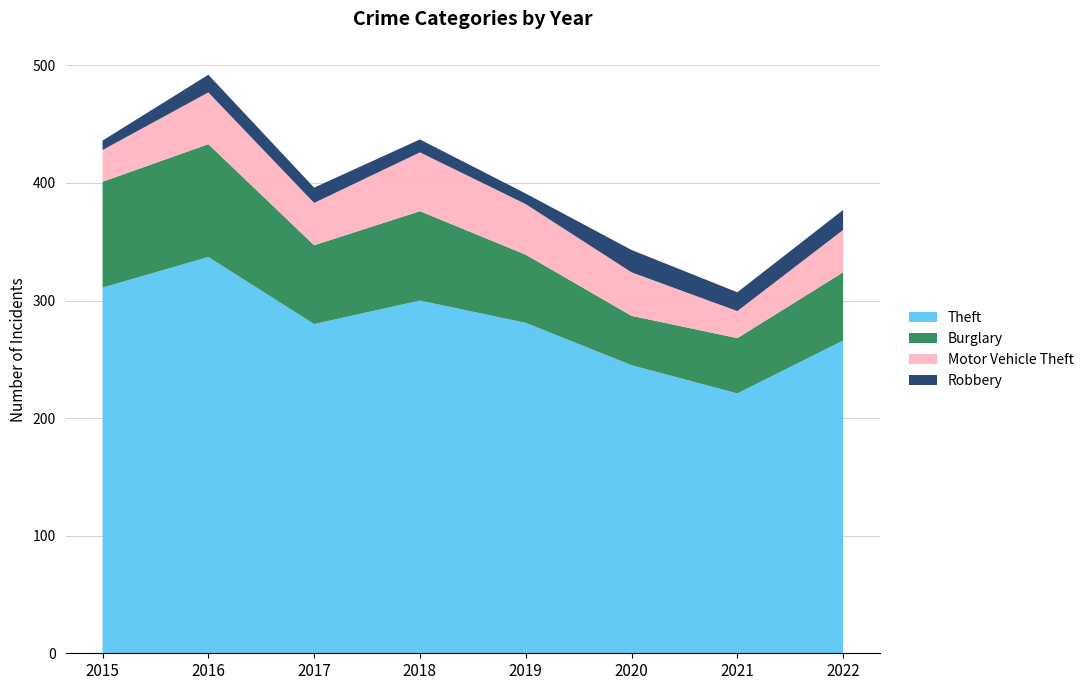

Reading left to right, transcribe all the data shown in this chart.

Theft: 311	337	280	300	281	245	221	266
Burglary: 90	96	67	76	58	42	47	58
Motor Vehicle Theft: 27	44	36	50	43	37	23	36
Robbery: 8	15	13	11	9	19	16	17